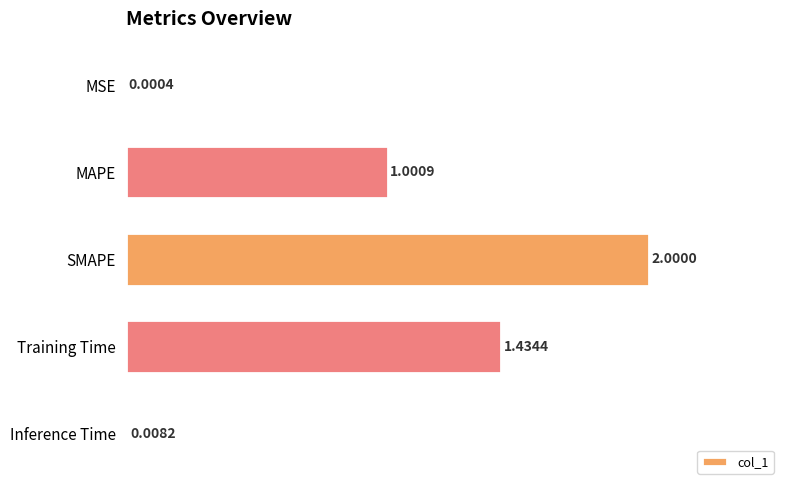

Where is the data nearest to the value 1?

MAPE